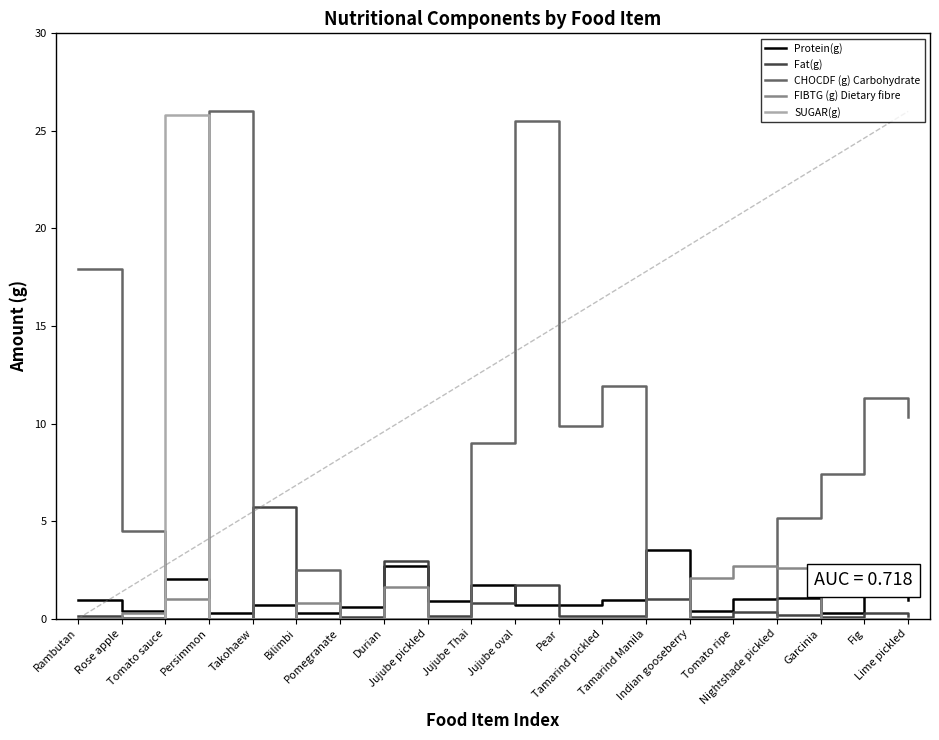

How many values in FIBTG (g) Dietary fibre are above zero?

7